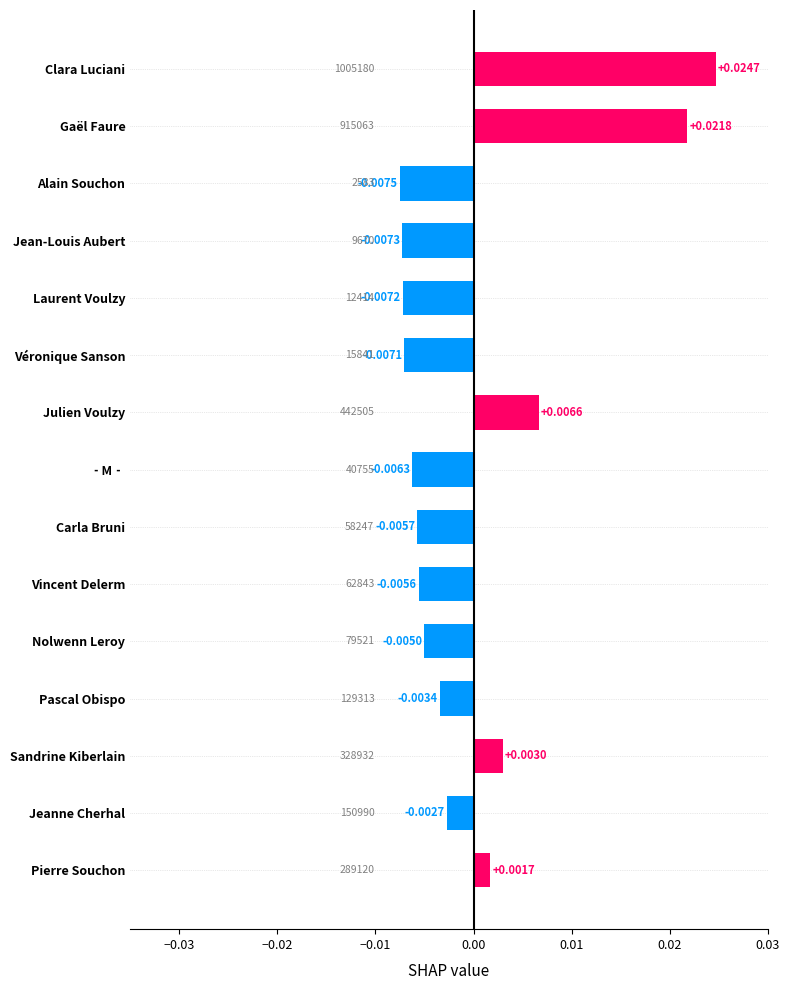

Rank the categories by value from lowest to highest.

Alain Souchon, Jean-Louis Aubert, Laurent Voulzy, Véronique Sanson, ‐M‐, Carla Bruni, Vincent Delerm, Nolwenn Leroy, Pascal Obispo, Jeanne Cherhal, Pierre Souchon, Sandrine Kiberlain, Julien Voulzy, Gaël Faure, Clara Luciani